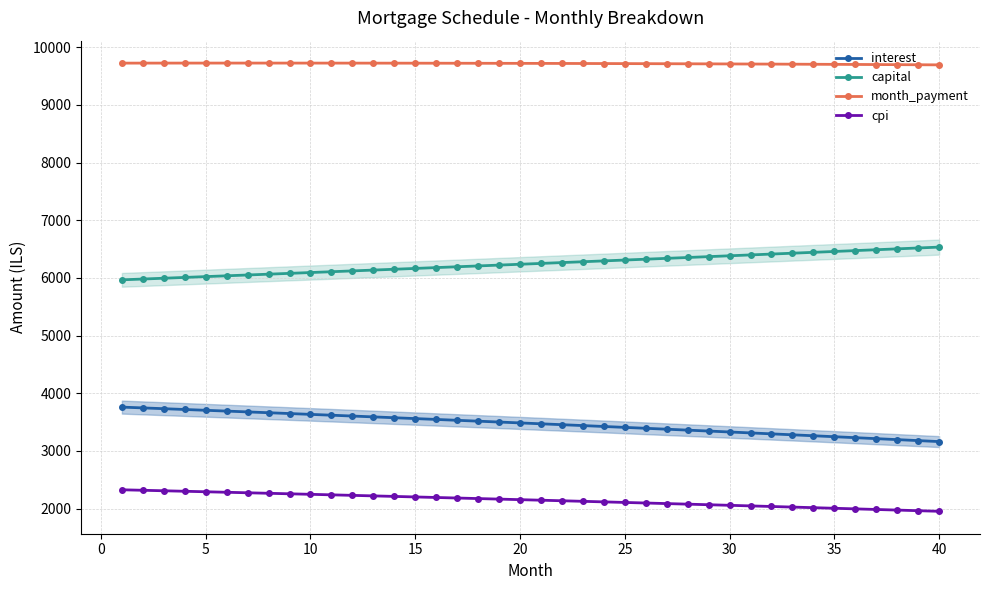

Rank the series at 40 from lowest to highest value.

cpi, interest, capital, month_payment